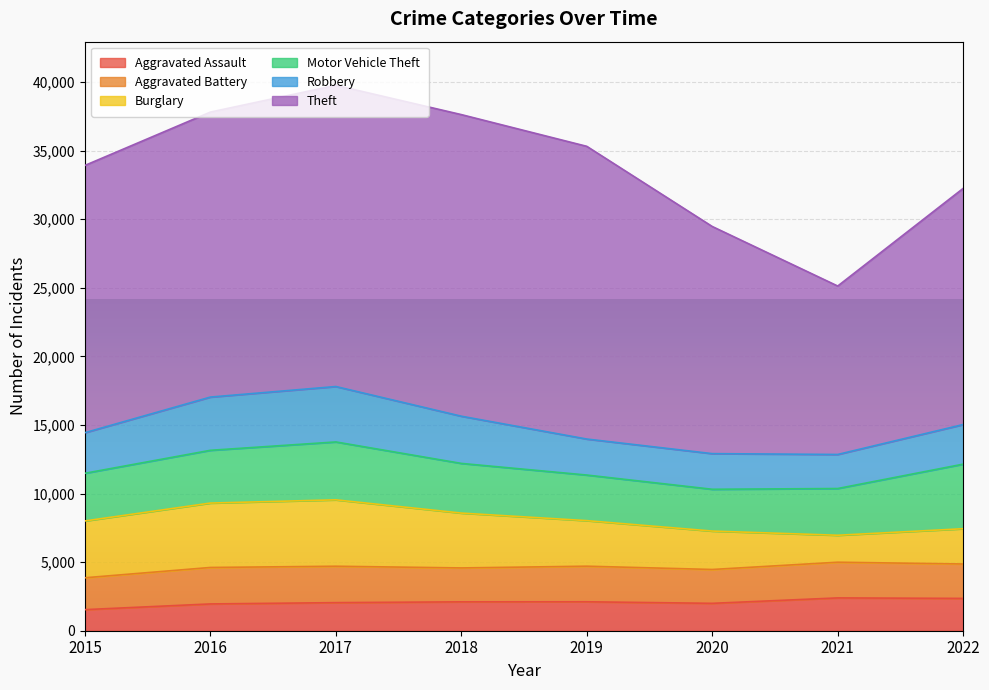

What is the difference between the second highest and minimum values in the Motor Vehicle Theft series?

1175